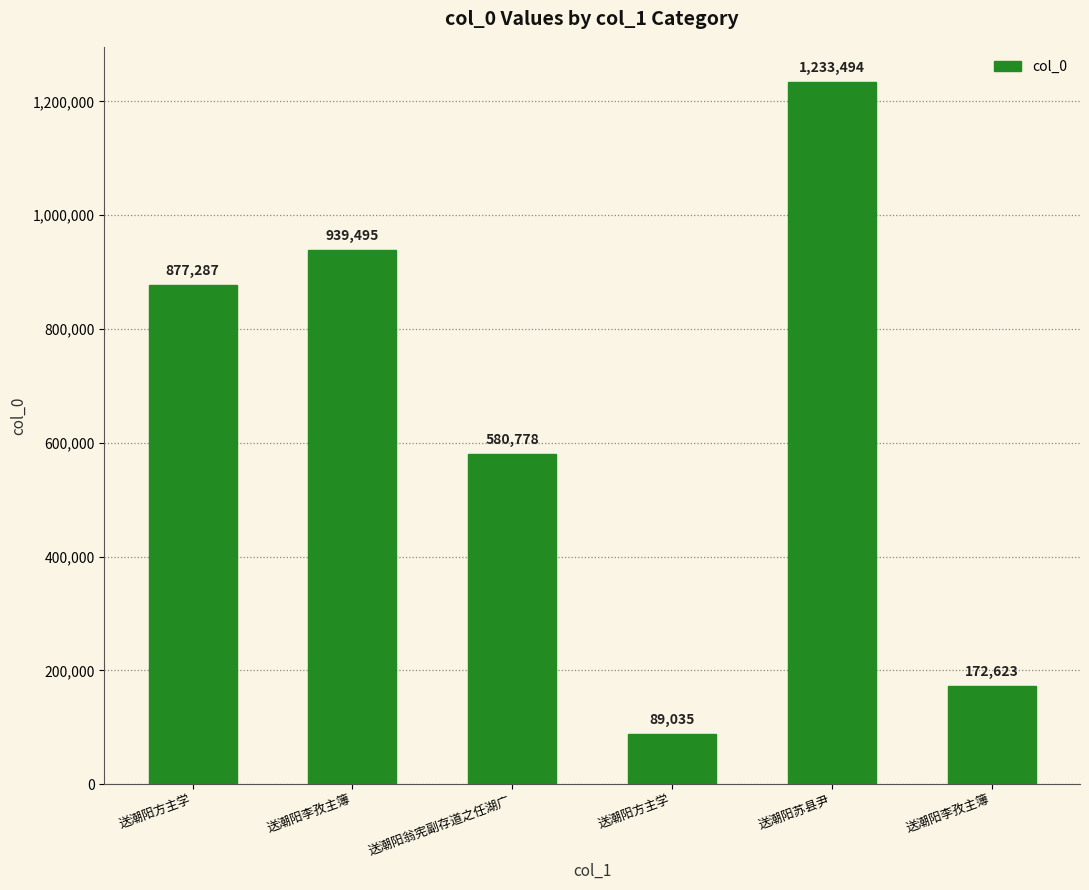

What is the minimum value shown in the chart?

89035